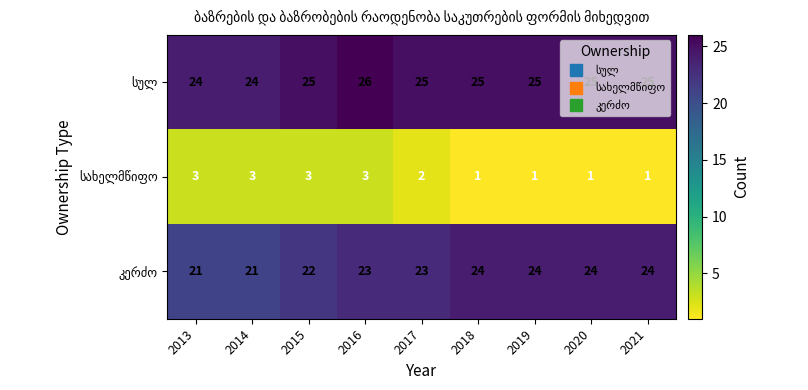

What is the spread (max minus min) of values at 2014?

21